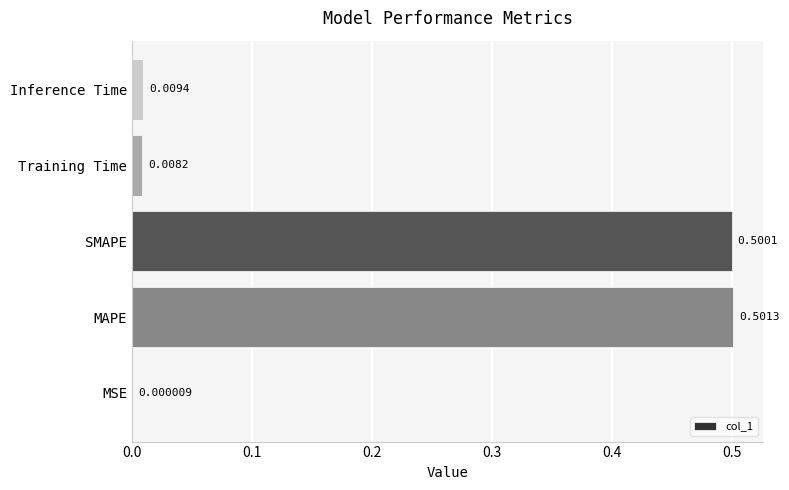

What is the sum of the values at MAPE and SMAPE?

1.0